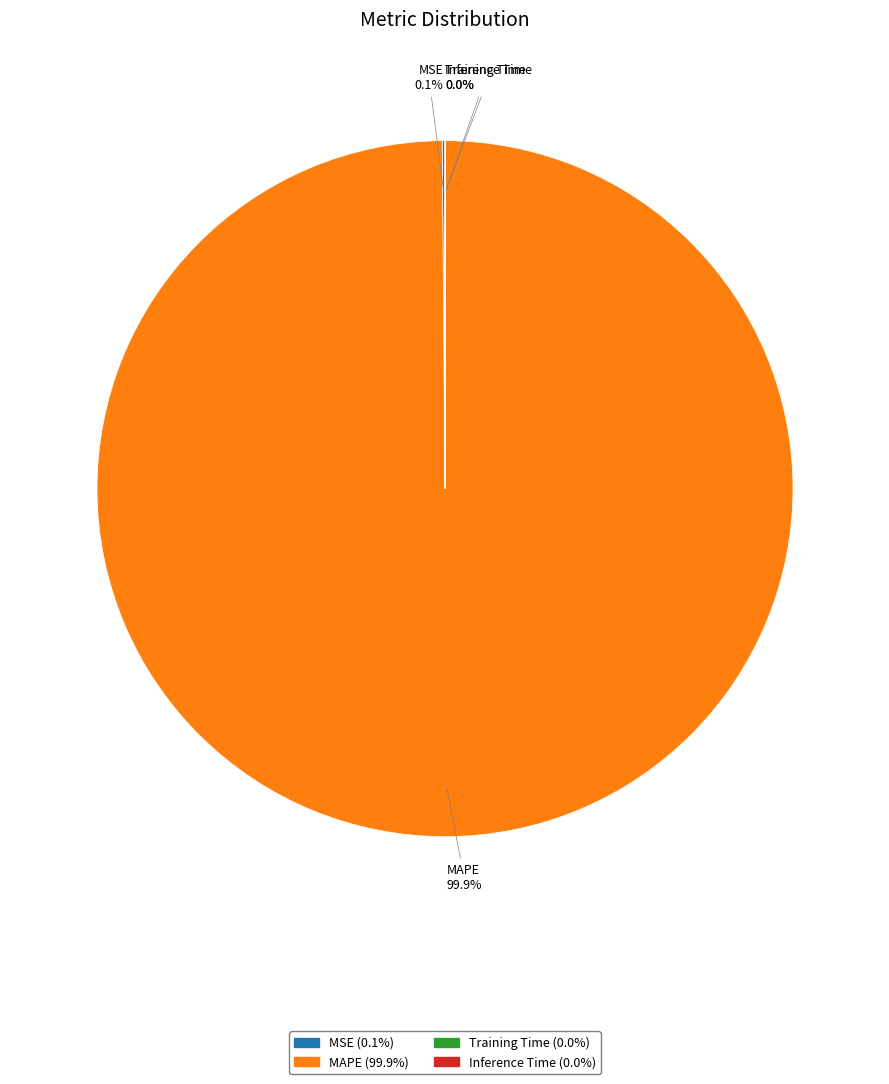

Is there any slice that represents more than half of the pie?

Yes